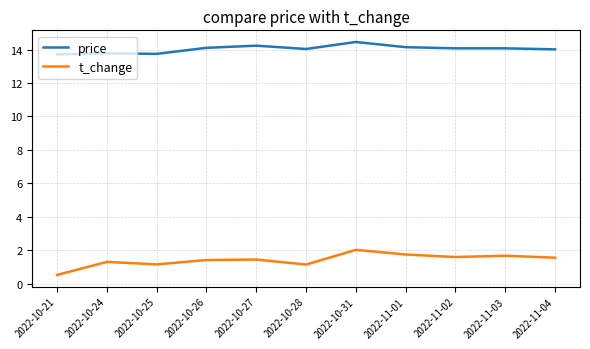

Read the t_change value at 2022-11-01.

1.8